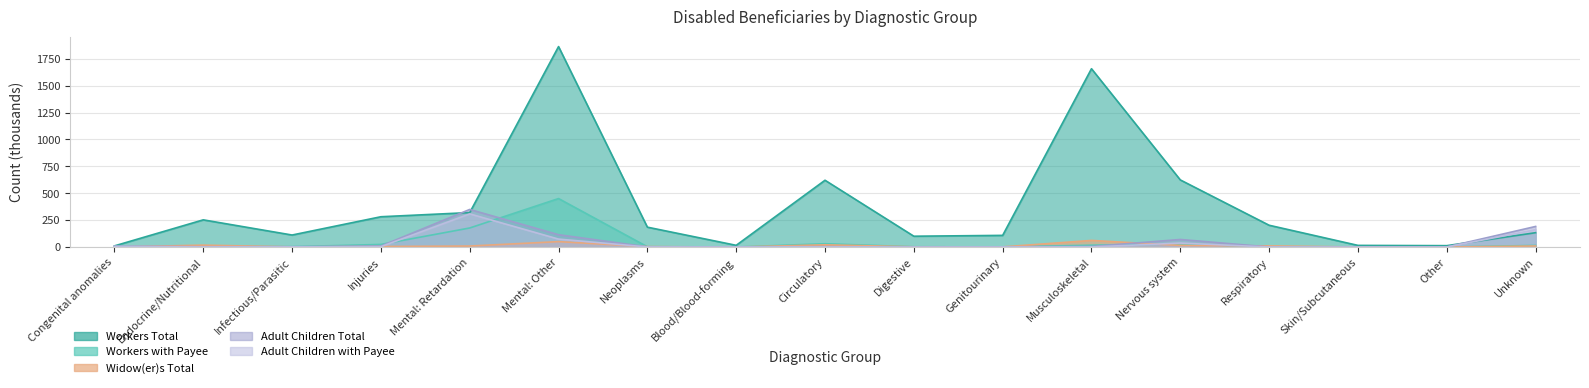

Reading left to right, list all the values displayed in this chart.

Workers Total: 11.0	252.9	111.9	281.8	320.6	1862.6	185.0	16.3	620.9	100.9	108.7	1657.0	623.9	202.8	15.7	13.2	133.7
Workers with Payee: 1.5	4.2	3.6	24.5	177.5	450.8	2.9	0.4	31.1	2.8	1.3	17.3	29.3	2.6	0.2	0.6	15.3
Widow(er)s Total: 0.3	18.1	1.8	5.4	9.7	50.7	4.4	0.4	21.2	2.5	1.9	61.8	15.6	11.0	0.5	0.3	10.2
Adult Children Total: 8.7	2.8	3.1	9.8	349.6	114.8	1.8	2.0	3.5	0.6	1.8	5.3	70.6	1.0	0.3	1.3	191.5
Adult Children with Payee: 6.0	0.7	1.8	3.9	308.4	74.2	1.0	0.4	1.7	0.1	0.4	1.1	37.3	0.3	0.1	0.8	161.7